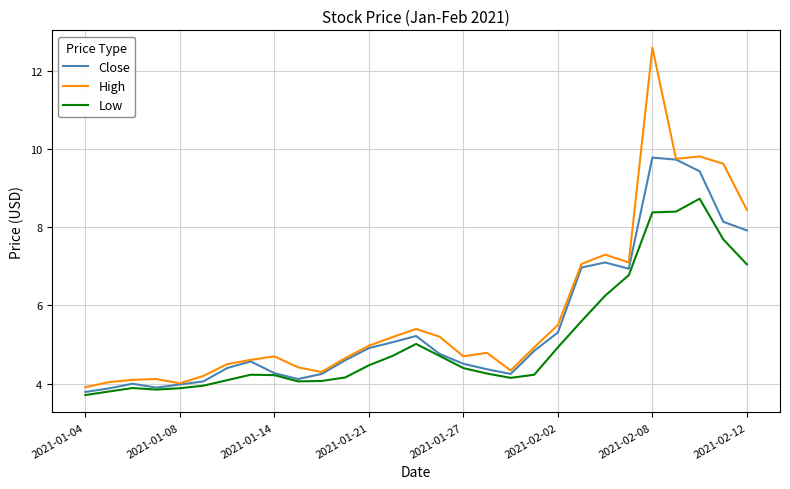

Which series has the largest total across all categories?

High